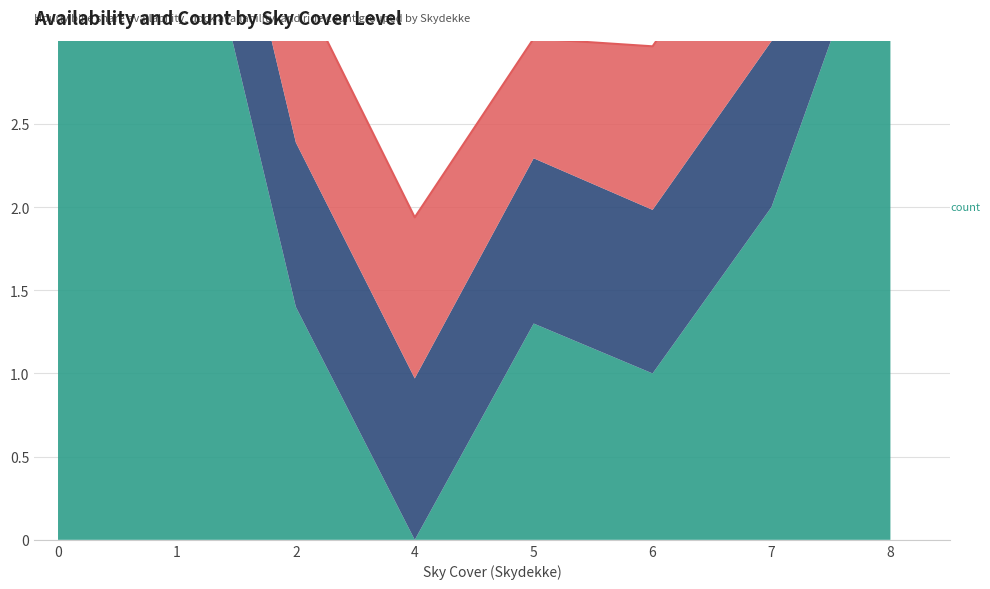

At how many categories does at least one series exceed 0?

9